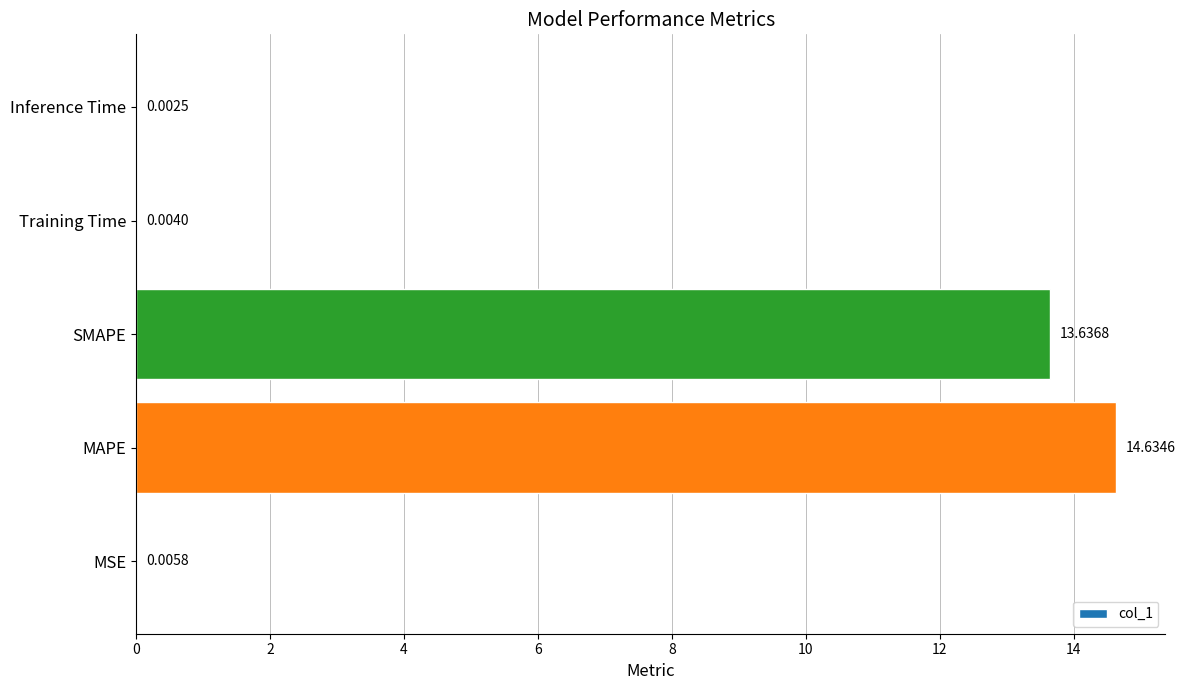

Which label corresponds to the largest value in the chart?

MAPE